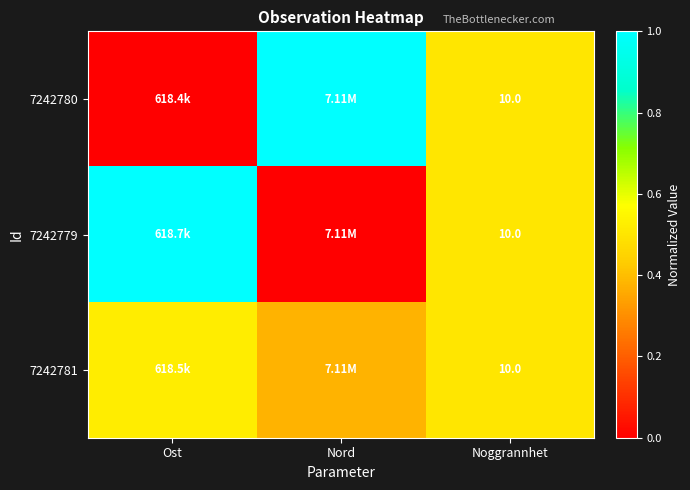

True or false: 7242781 has a value of 0.1 at Nord.

False